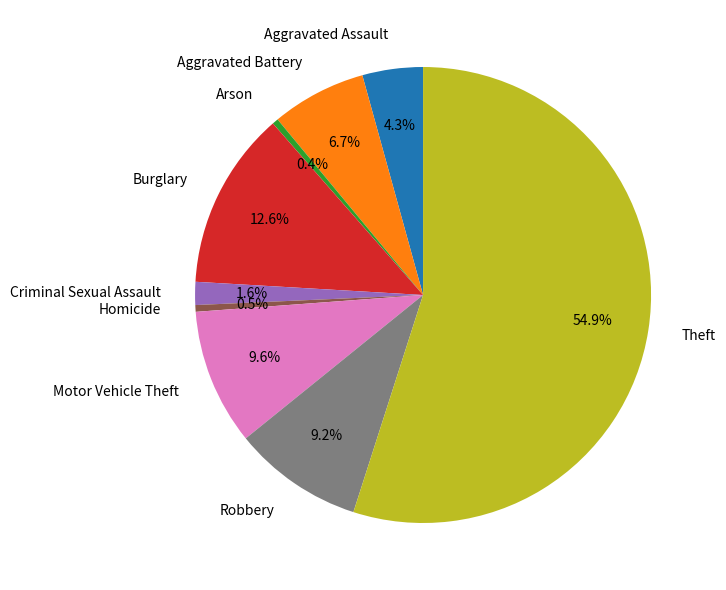

The Criminal Sexual Assault slice represents 2% of the pie. True or false?

True